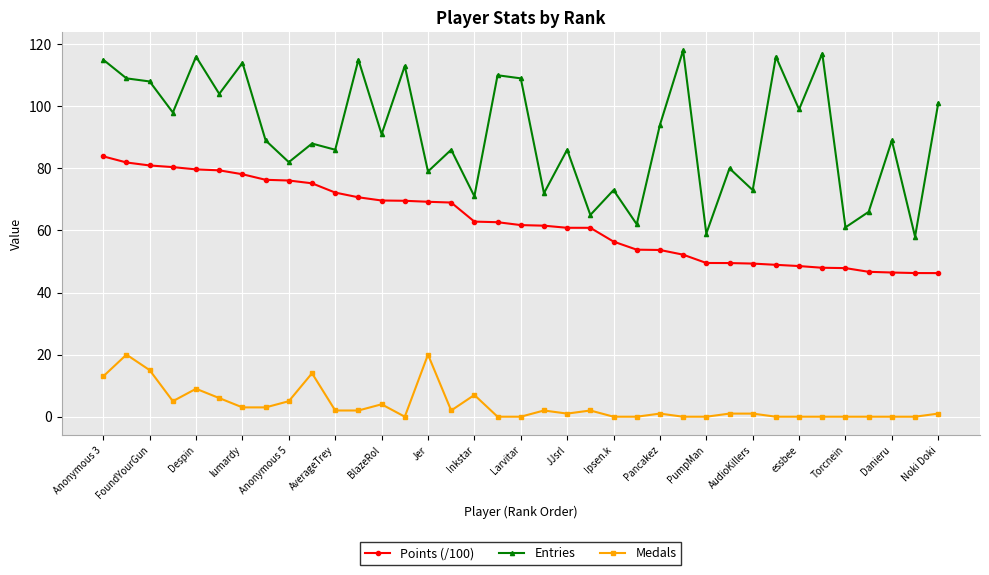

List the series in order of their overall mean, lowest first.

Medals, Points (/100), Entries